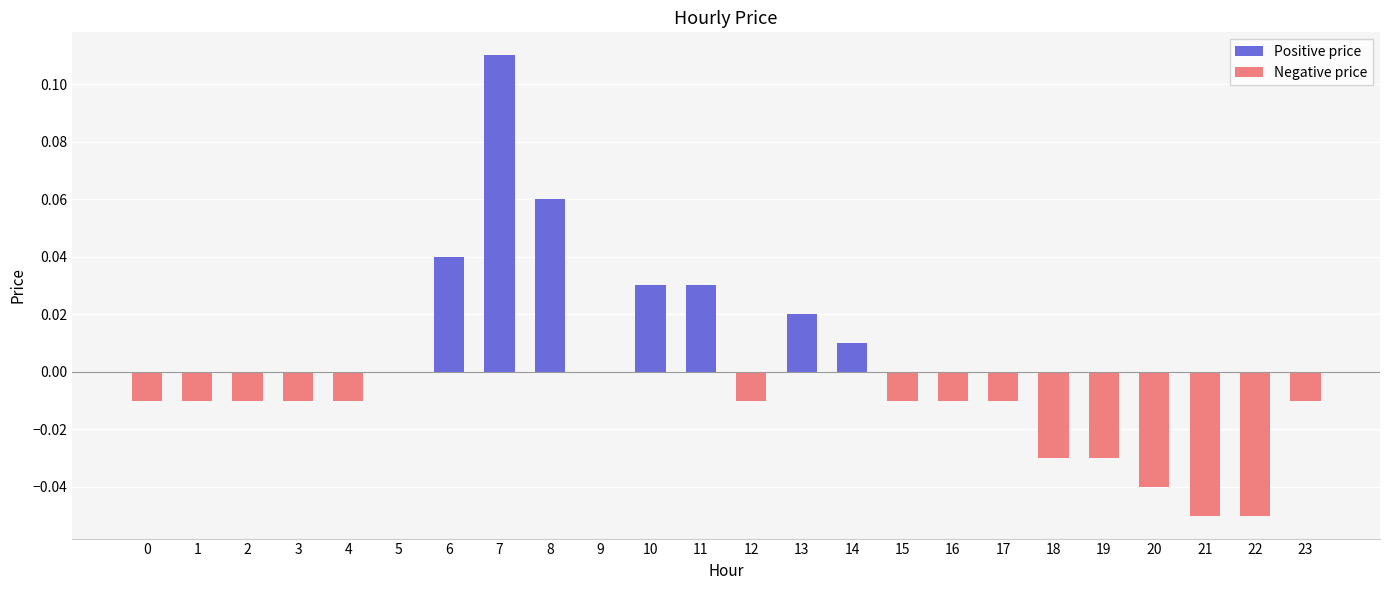

Count the number of data series in this chart.

1